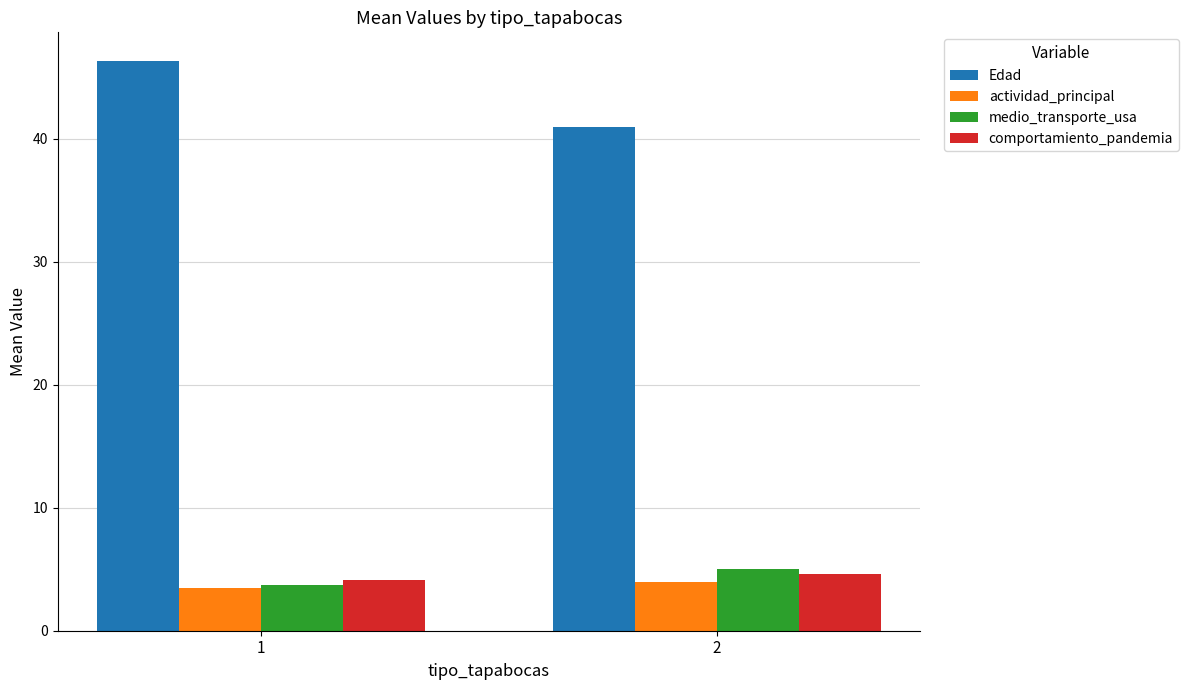

What is the sum of the Edad values at 1 and 2?

87.3